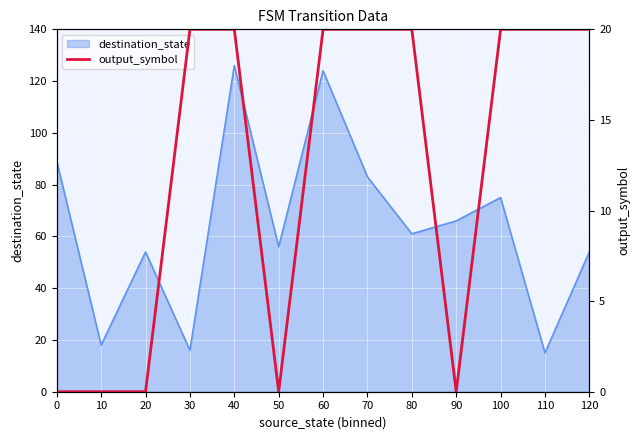

What is the minimum value for destination_state?

15